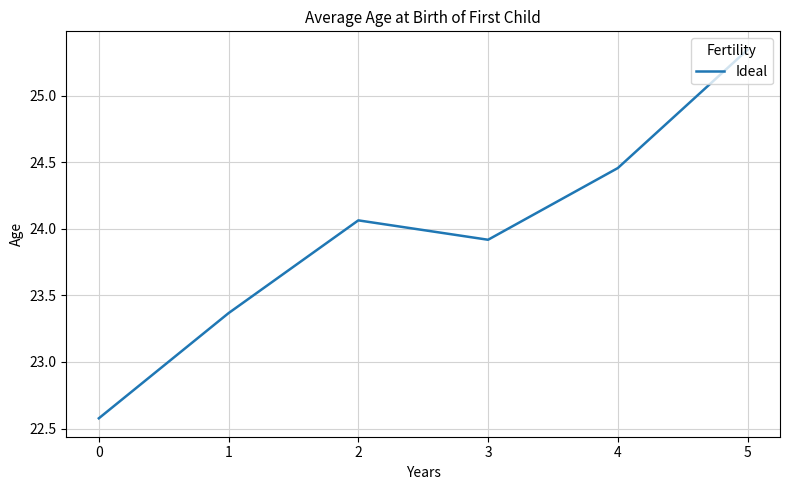

Is it true that the value at 0 is 7.4?

False